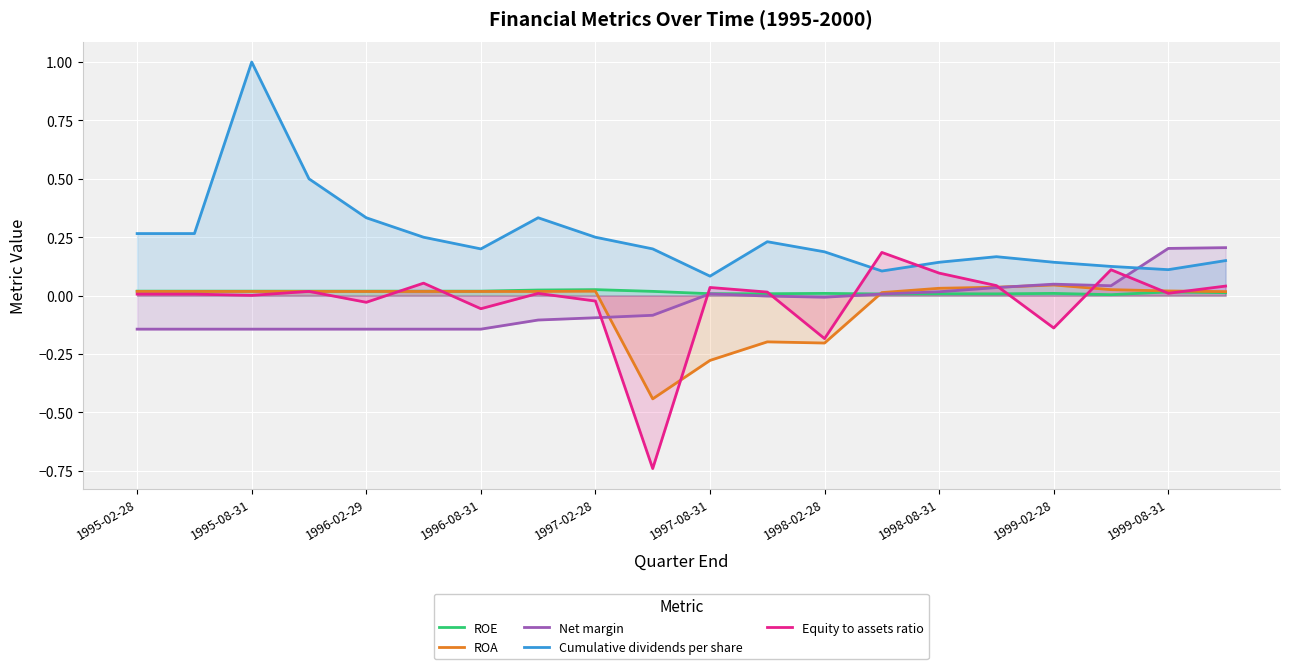

What is the minimum value for ROA?

-0.4